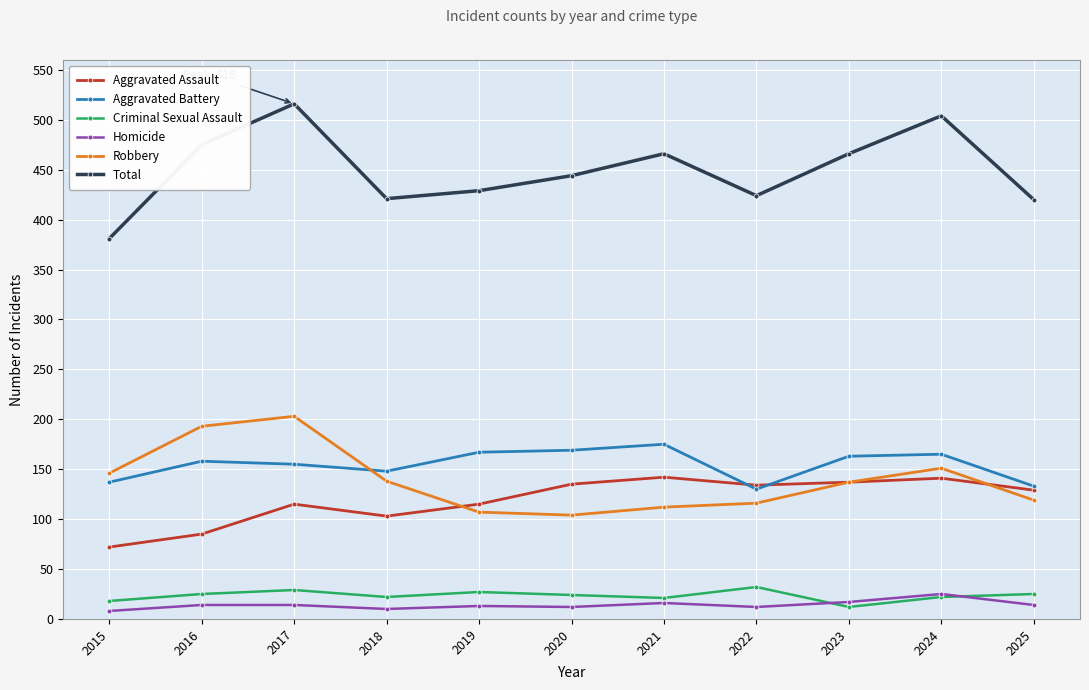

At how many categories does at least one series exceed 16?

11